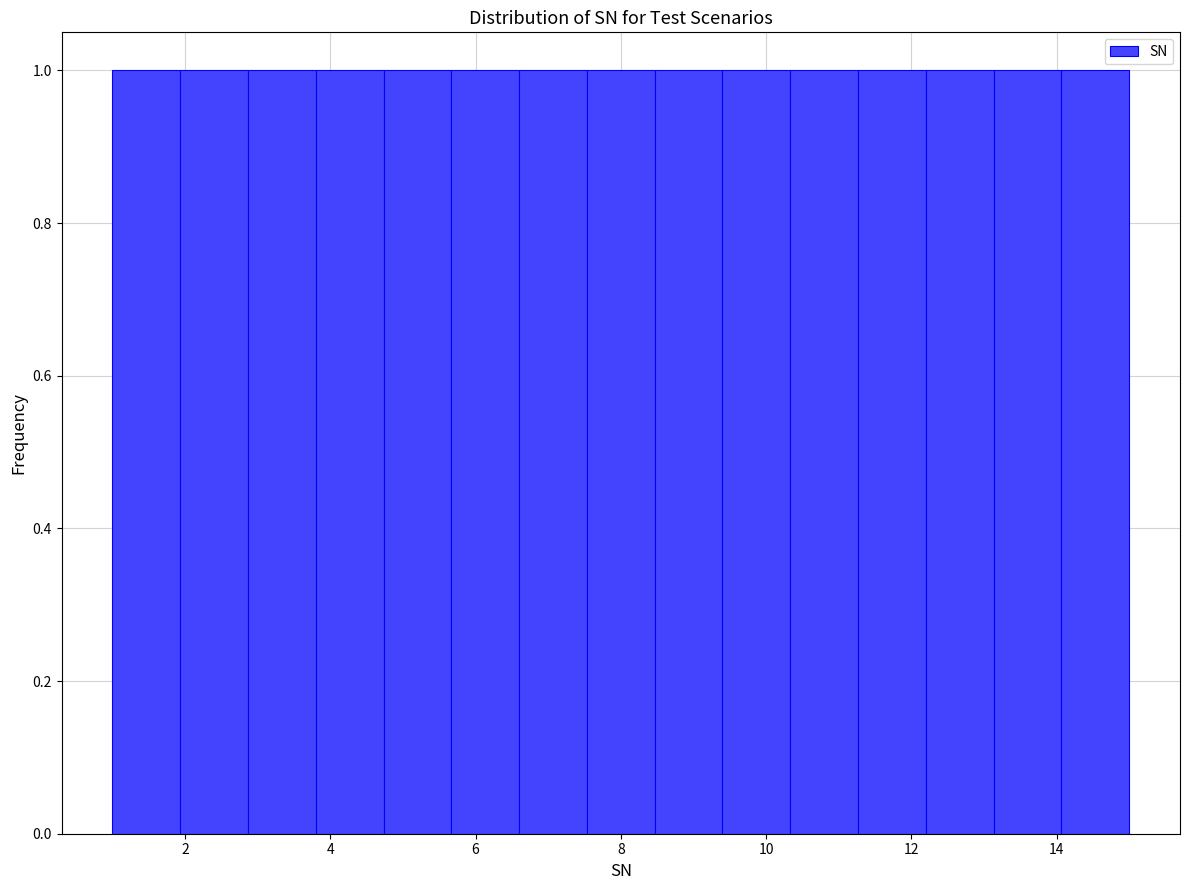

Reading left to right, transcribe this chart: for each bar, give the range it covers on the x-axis and its height. Neither the bar edges nor the heights are printed on the chart, so give them approximately, as read against the axes.

1.0 to 2.0: 1
2.0 to 2.8: 1
2.8 to 3.8: 1
3.8 to 4.8: 1
4.8 to 5.6: 1
5.6 to 6.6: 1
6.6 to 7.6: 1
7.6 to 8.4: 1
8.4 to 9.4: 1
9.4 to 10.4: 1
10.4 to 11.2: 1
11.2 to 12.2: 1
12.2 to 13.2: 1
13.2 to 14.0: 1
14.0 to 15.0: 1